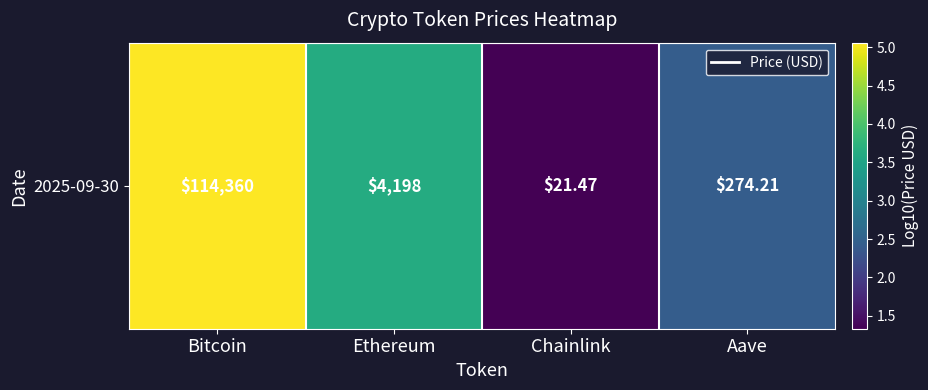

Is it true that the value at Aave is 1.6?

False